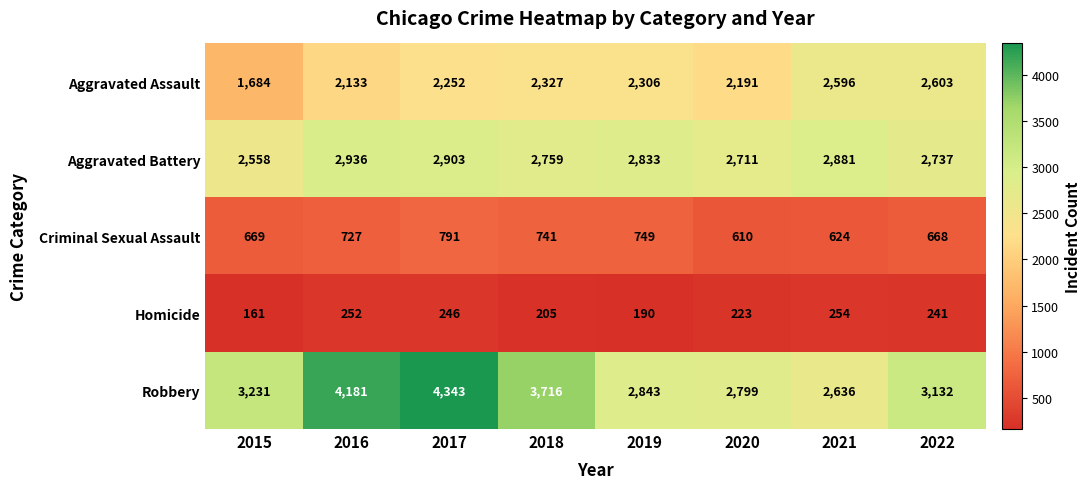

How many series are shown in this chart?

5